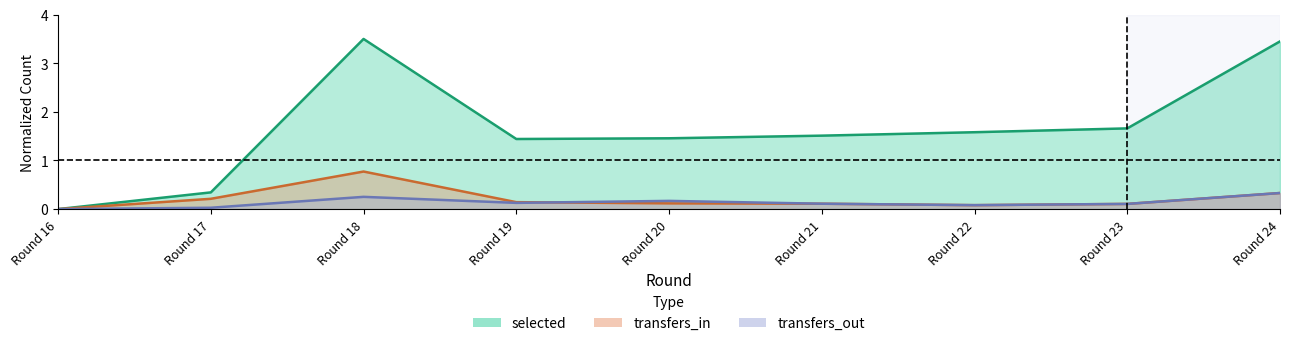

True or false: selected and transfers_out intersect in this chart.

False